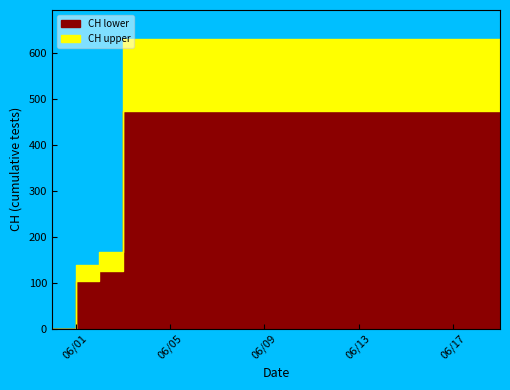

Does the chart display data point markers on the line(s)?

No